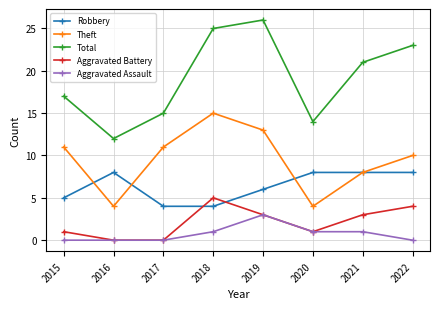

True or false: Theft has a value of 7 at 2016.

False